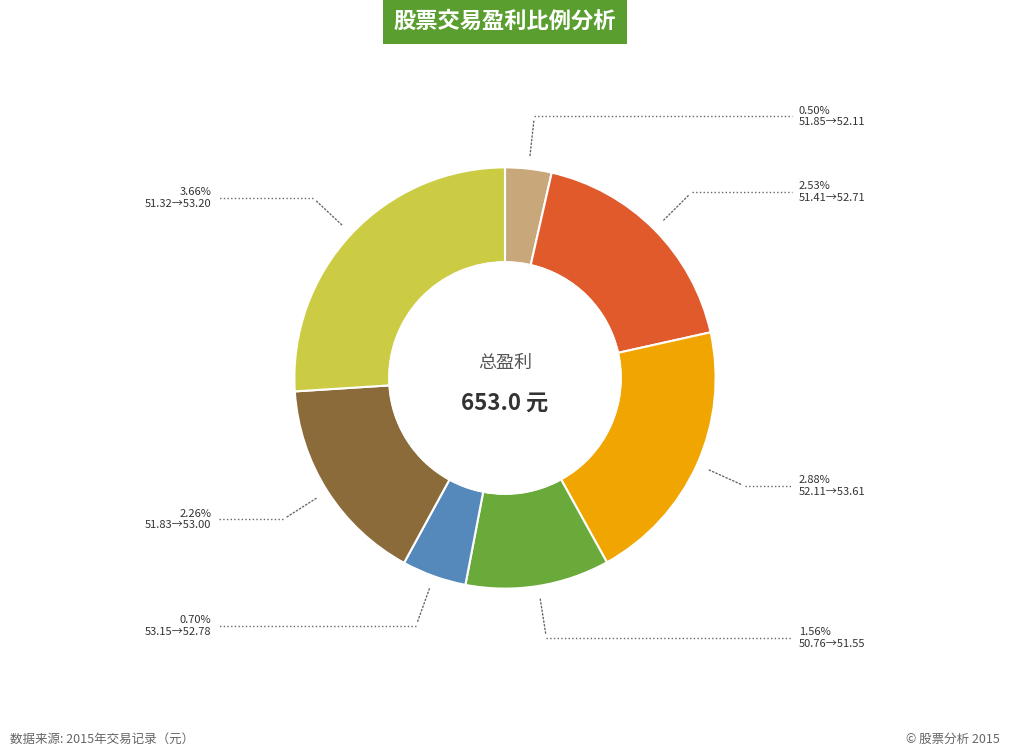

Is there any slice that represents more than half of the pie?

No